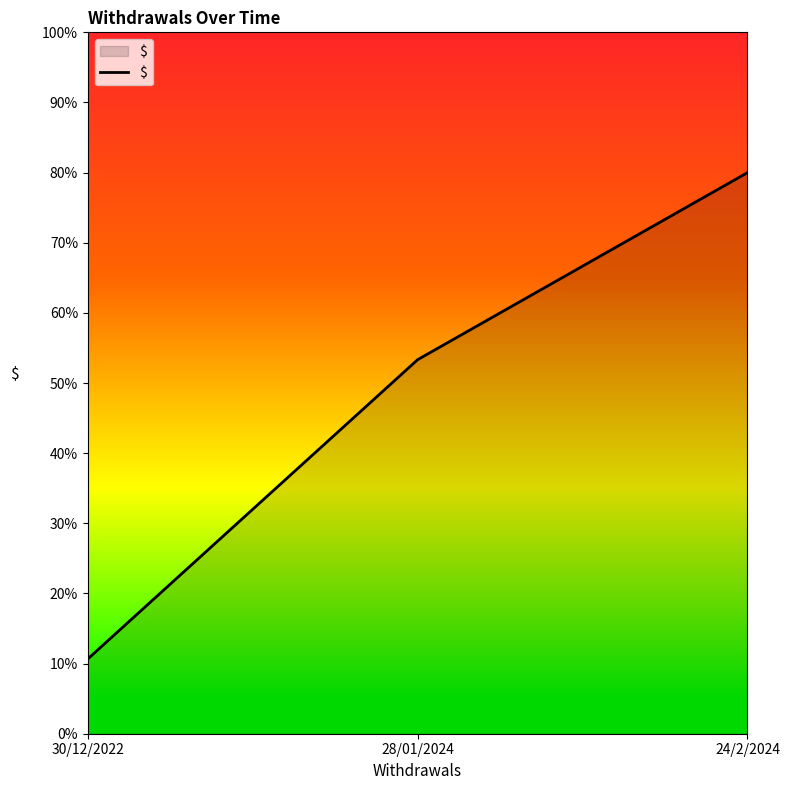

How many values exceed 53?

2